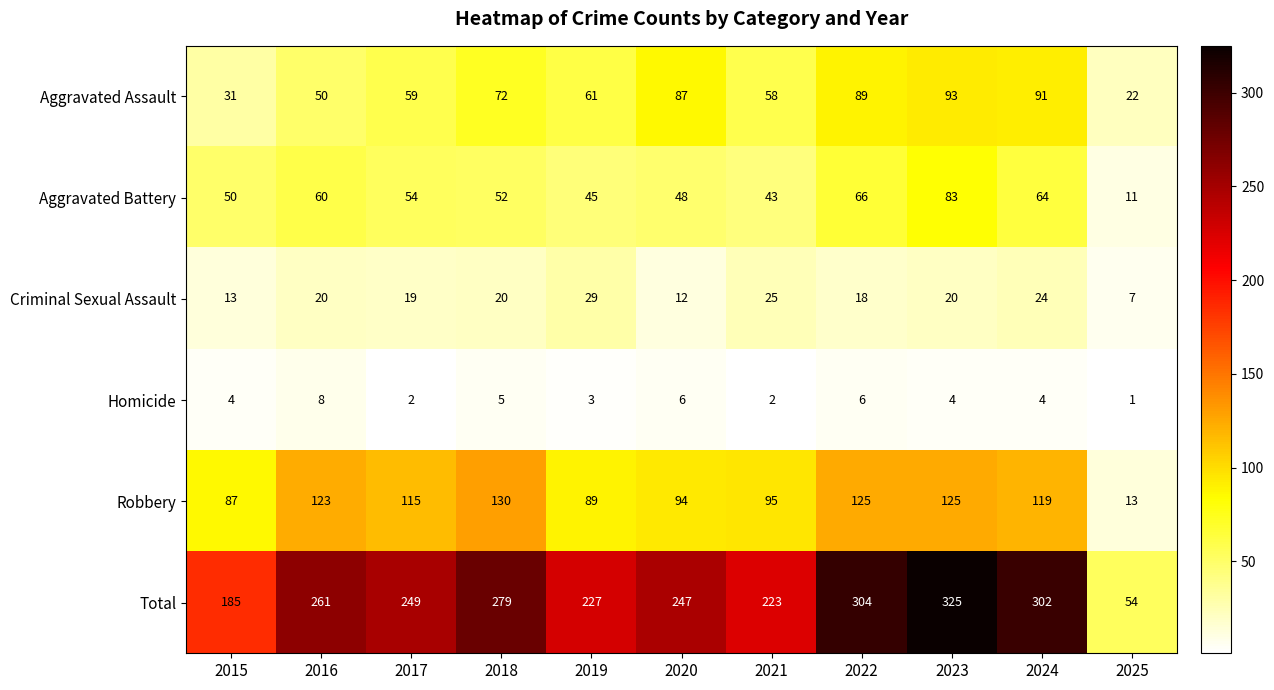

At which label does Robbery first exceed 115?

2016